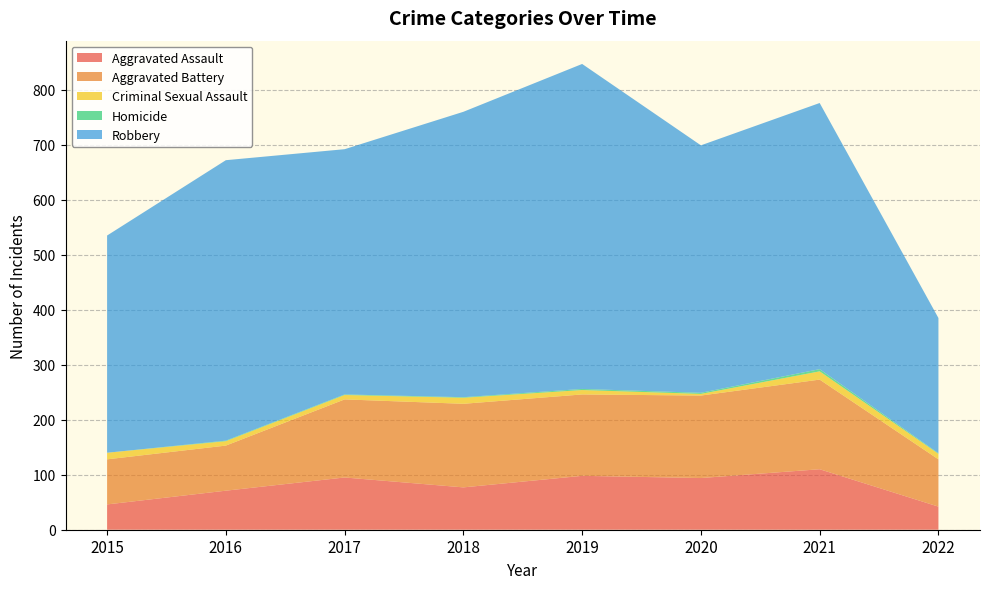

Reading right to left, transcribe all the data shown in this chart.

Aggravated Assault: 2022=42	2021=110	2020=94	2019=98	2018=77	2017=95	2016=71	2015=46
Aggravated Battery: 2022=86	2021=163	2020=150	2019=148	2018=152	2017=142	2016=82	2015=82
Criminal Sexual Assault: 2022=10	2021=15	2020=3	2019=8	2018=11	2017=8	2016=8	2015=12
Homicide: 2022=1	2021=4	2020=2	2019=2	2018=1	2017=1	2016=1	2015=0
Robbery: 2022=246	2021=484	2020=450	2019=591	2018=519	2017=446	2016=510	2015=395